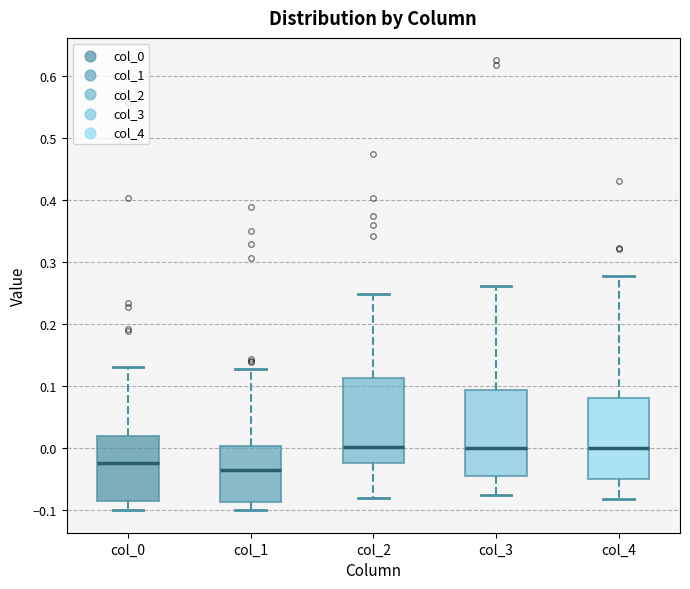

Where does the lower whisker of the box for col_1 end on the y-axis? The values are not printed on the chart, so give them approximately, as read against the axis.

-0.10